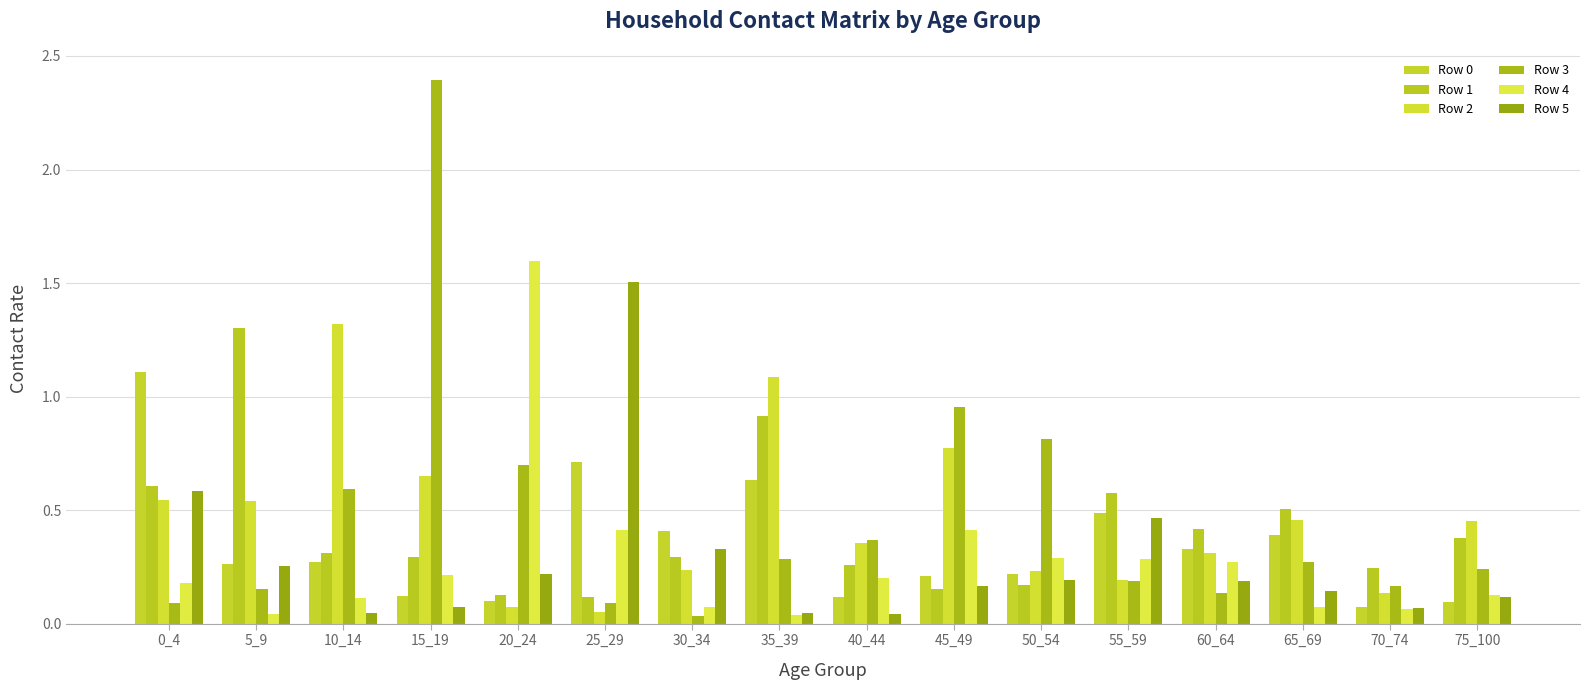

How many bars are there in each group?

6